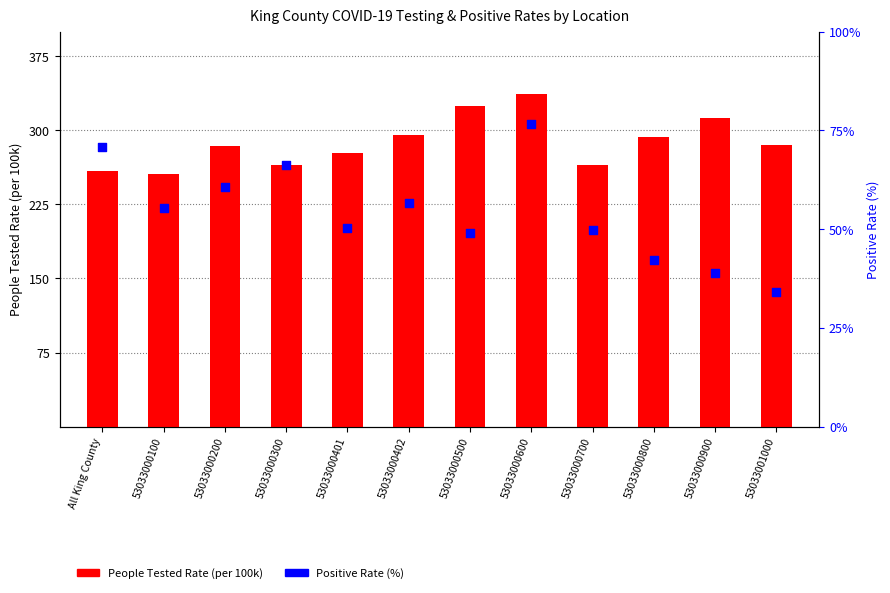

At which category is the sum across all series the highest?

53033000600